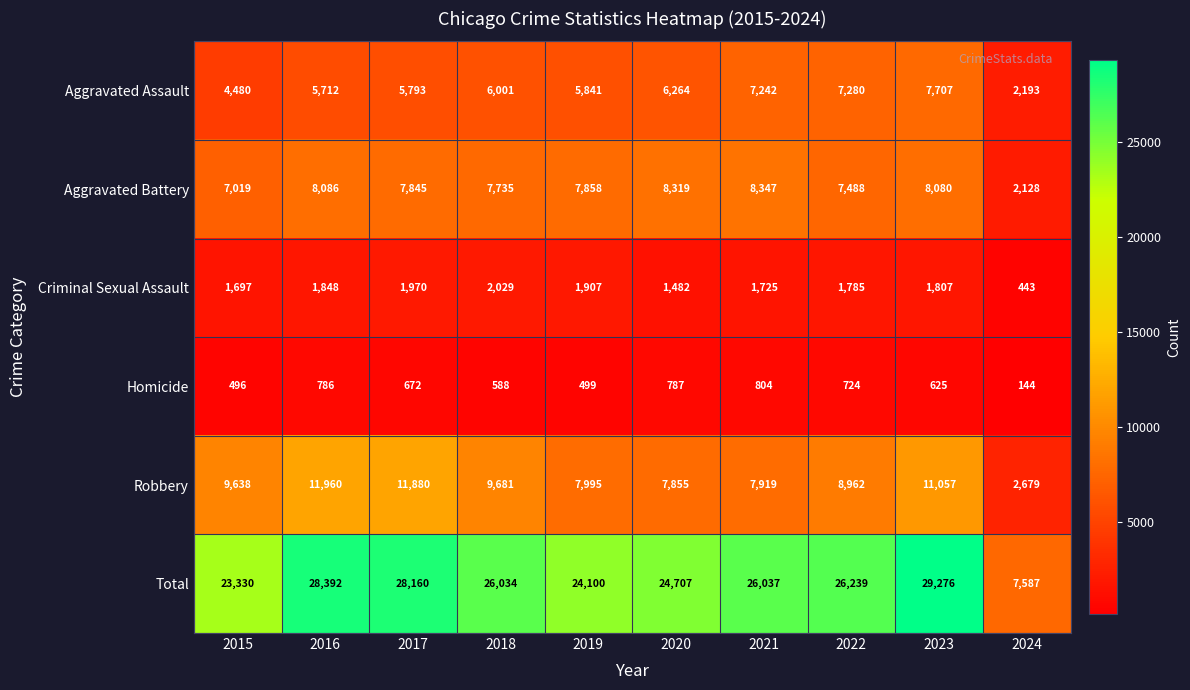

Rank the series by their maximum value, from highest to lowest.

Total, Robbery, Aggravated Battery, Aggravated Assault, Criminal Sexual Assault, Homicide